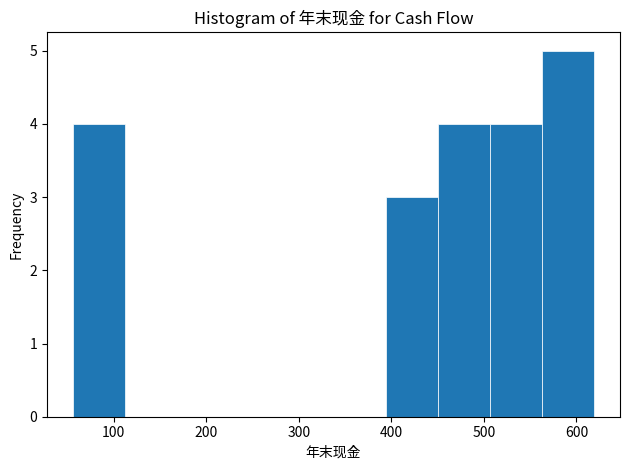

Which range on the x-axis has the tallest bar?

560 to 620